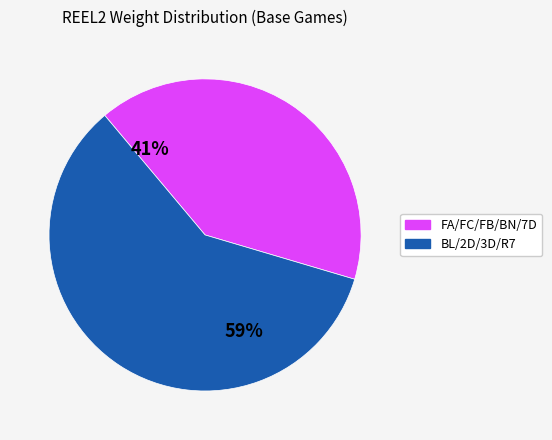

Is there a majority slice in this chart?

Yes